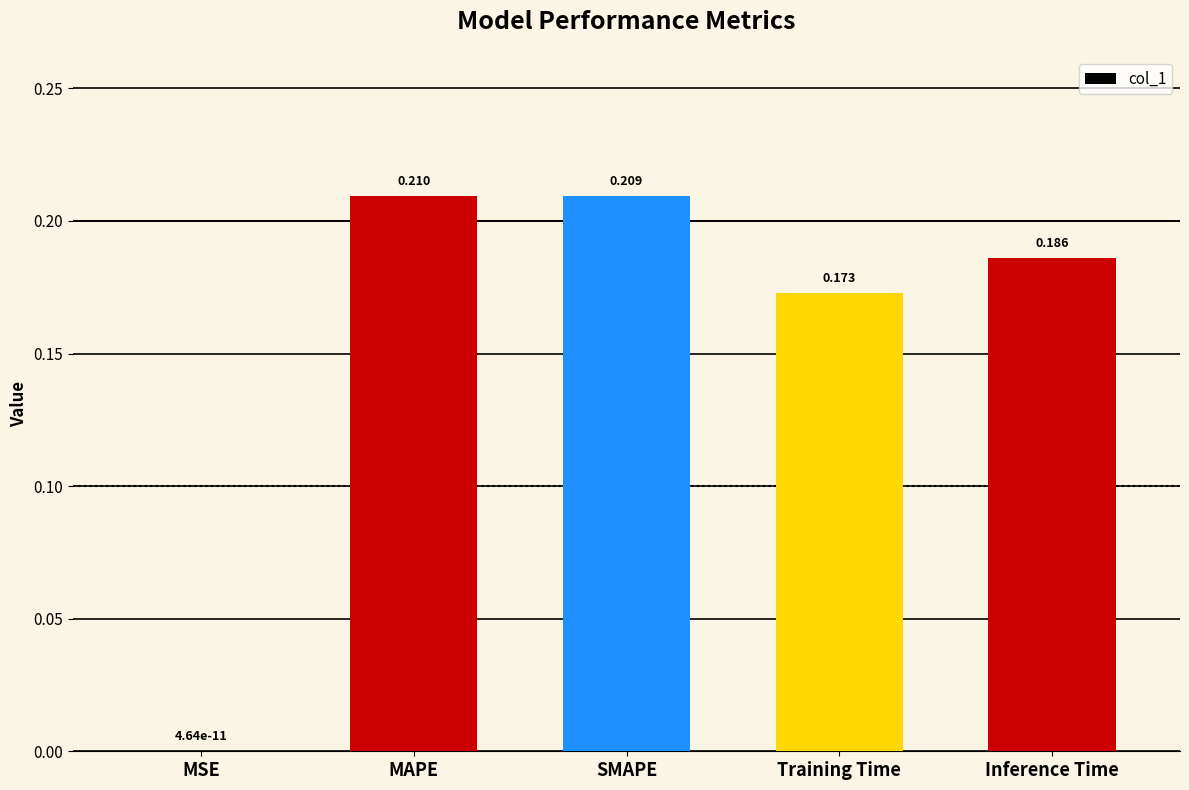

At which label is the value closest to 0?

MSE